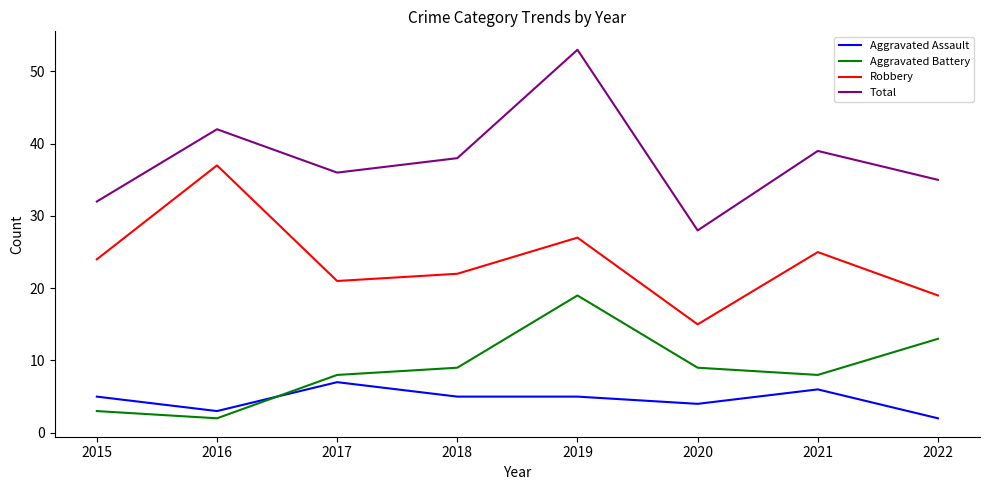

At which category does Total reach its first local valley?

2017